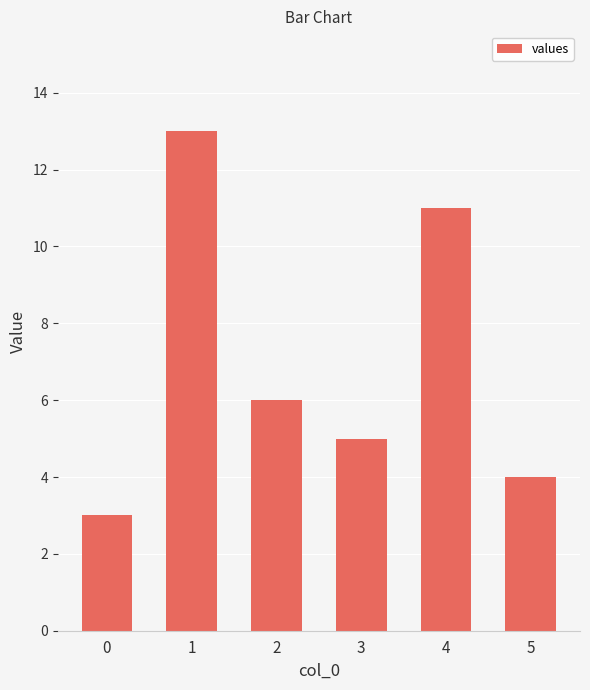

At which category does the chart reach its peak across all series?

1